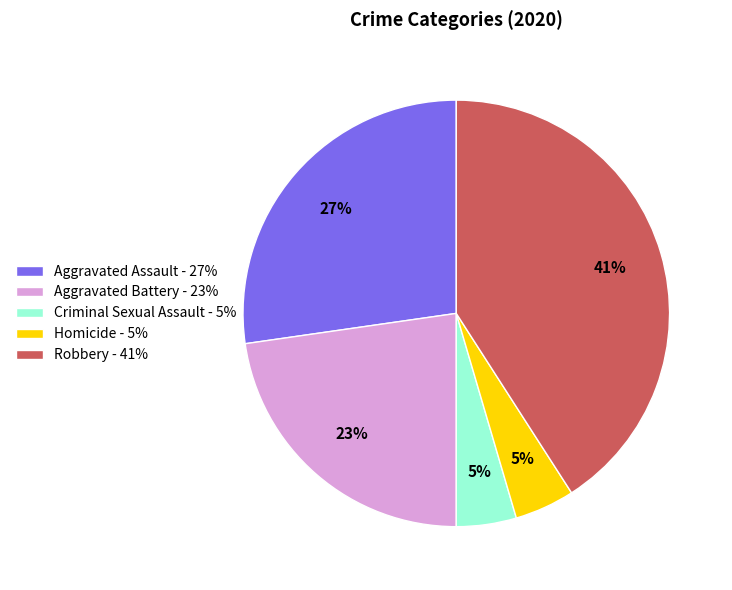

To the nearest percent, what is the average slice percentage?

20%